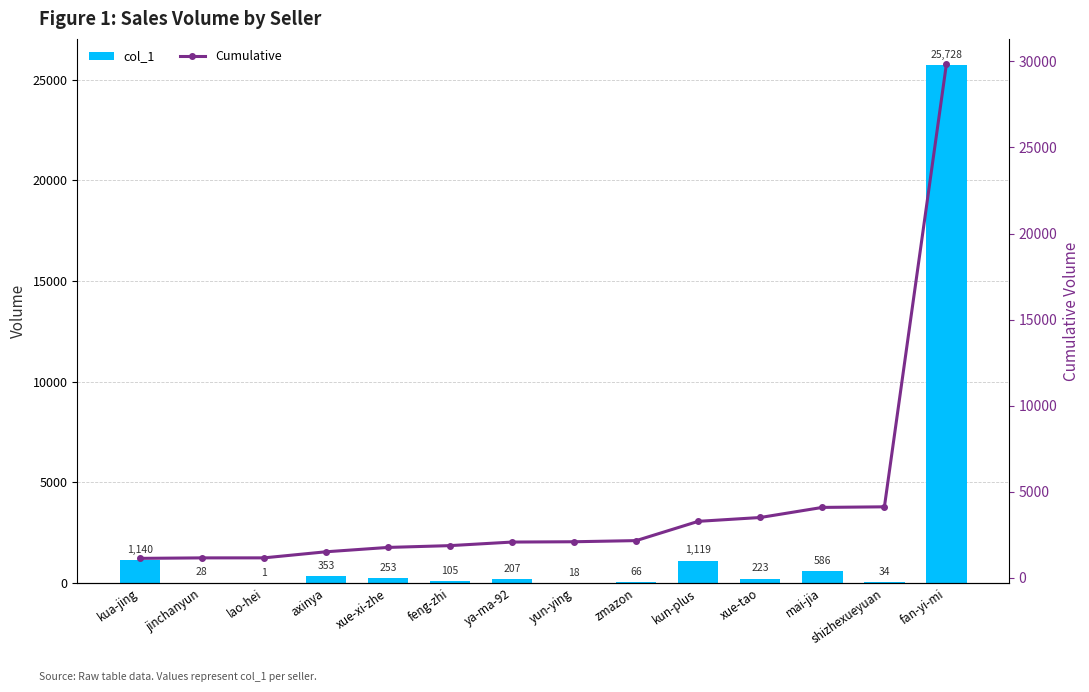

At which label is Cumulative closest to 15500?

shizhexueyuan